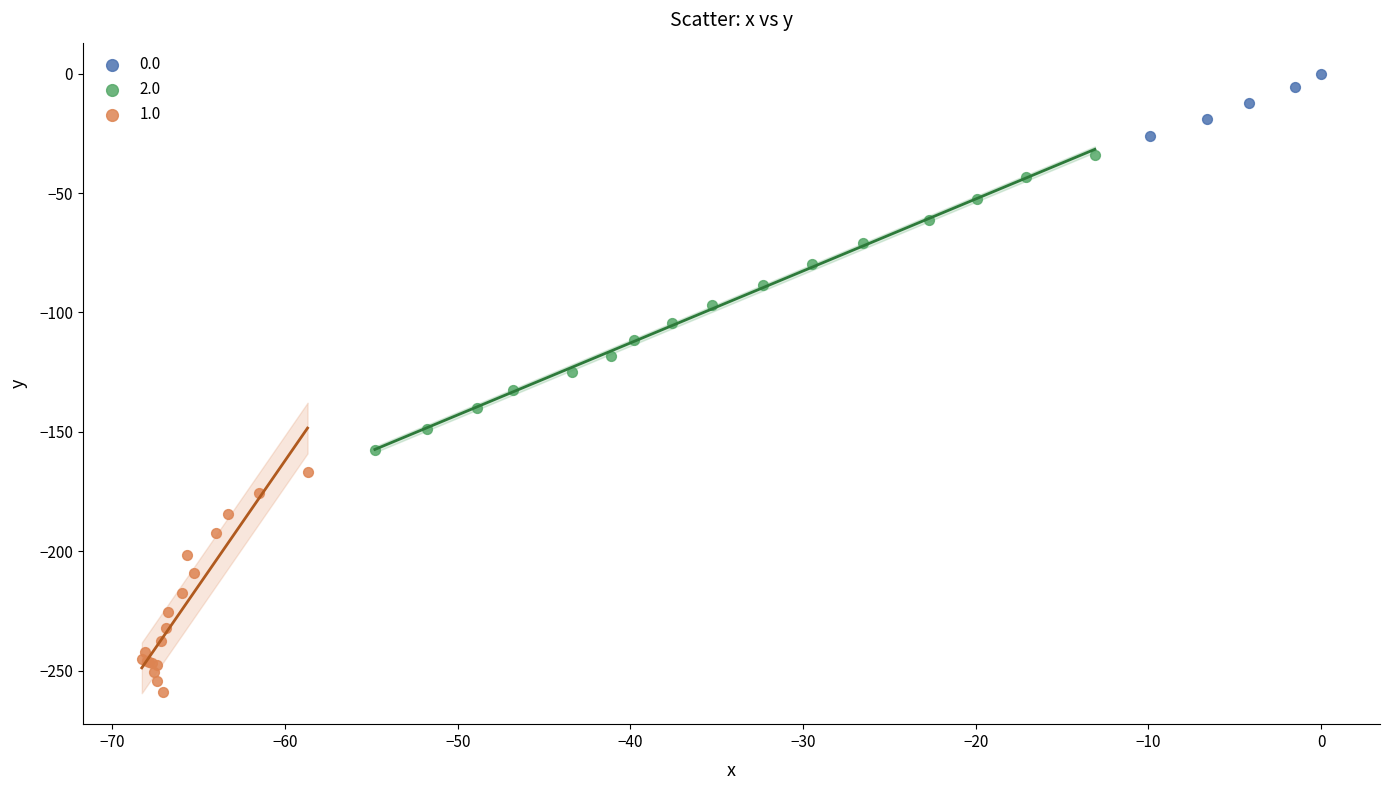

Which series contains the highest Y value?

0.0